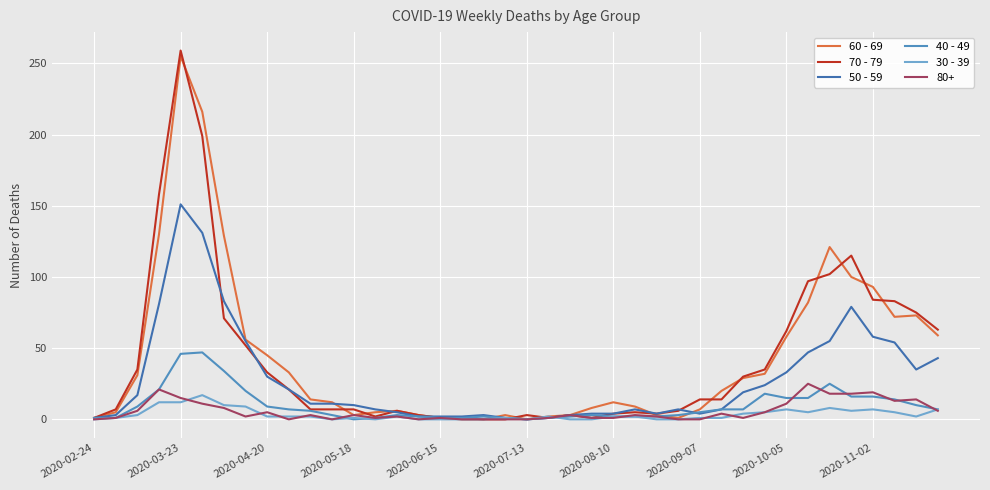

How many lines are shown in the chart?

6